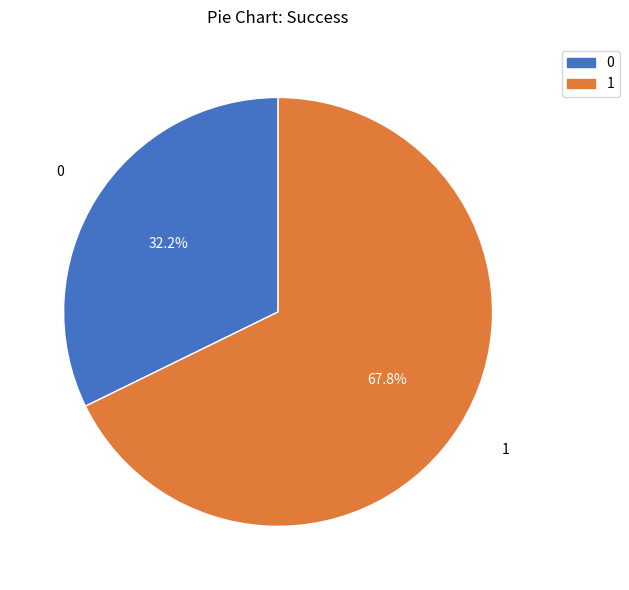

What percentage do 1 and 0 together represent?

100.0%